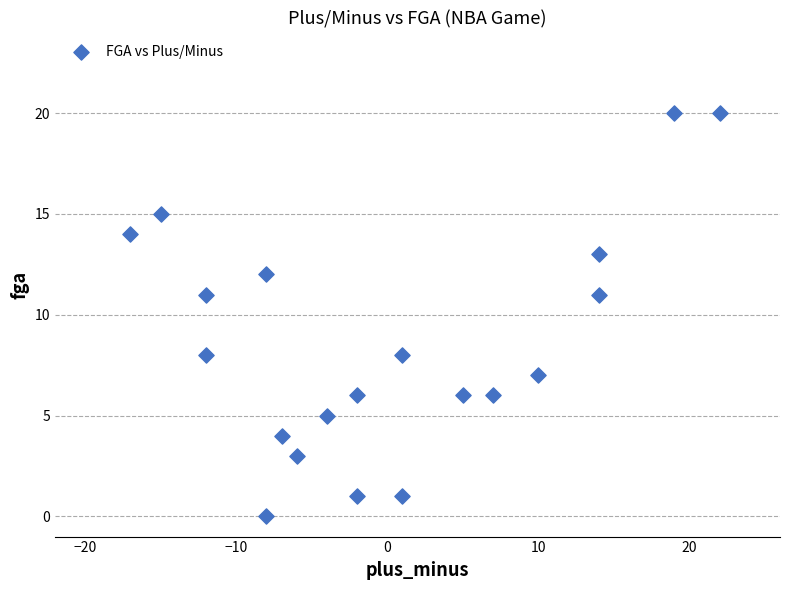

What is the range of X values (max minus min)?

39